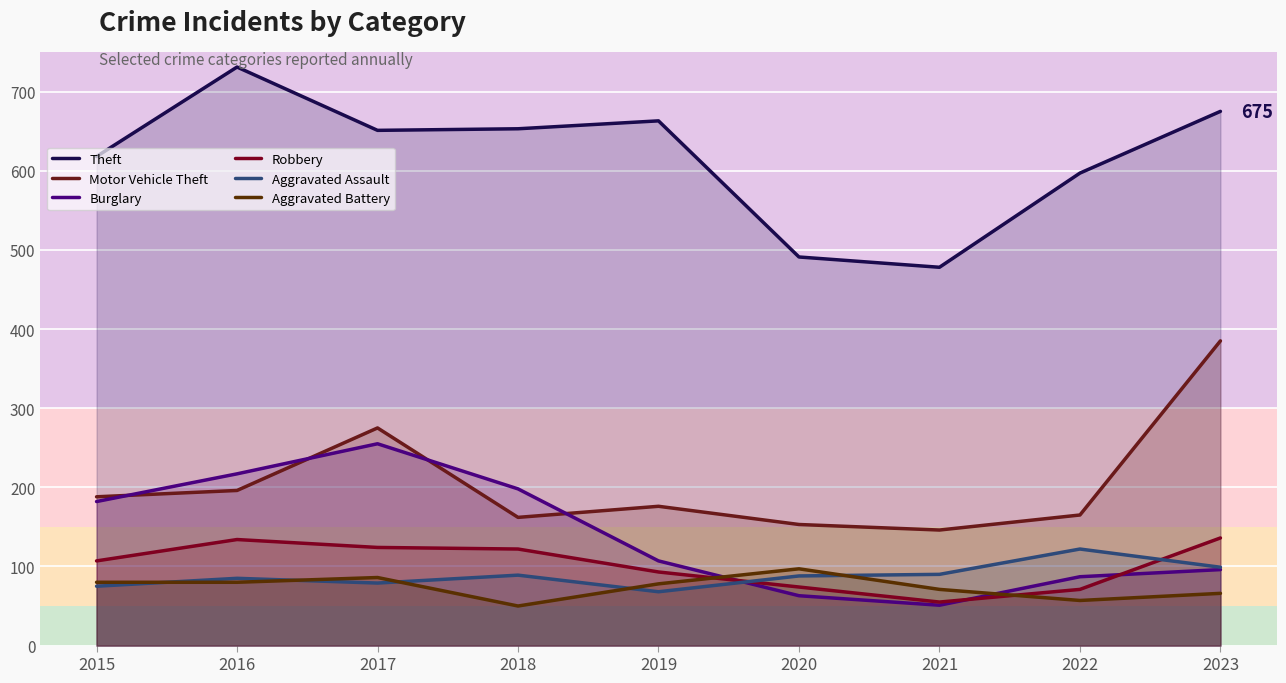

At which label is Burglary closest to 153?

2015